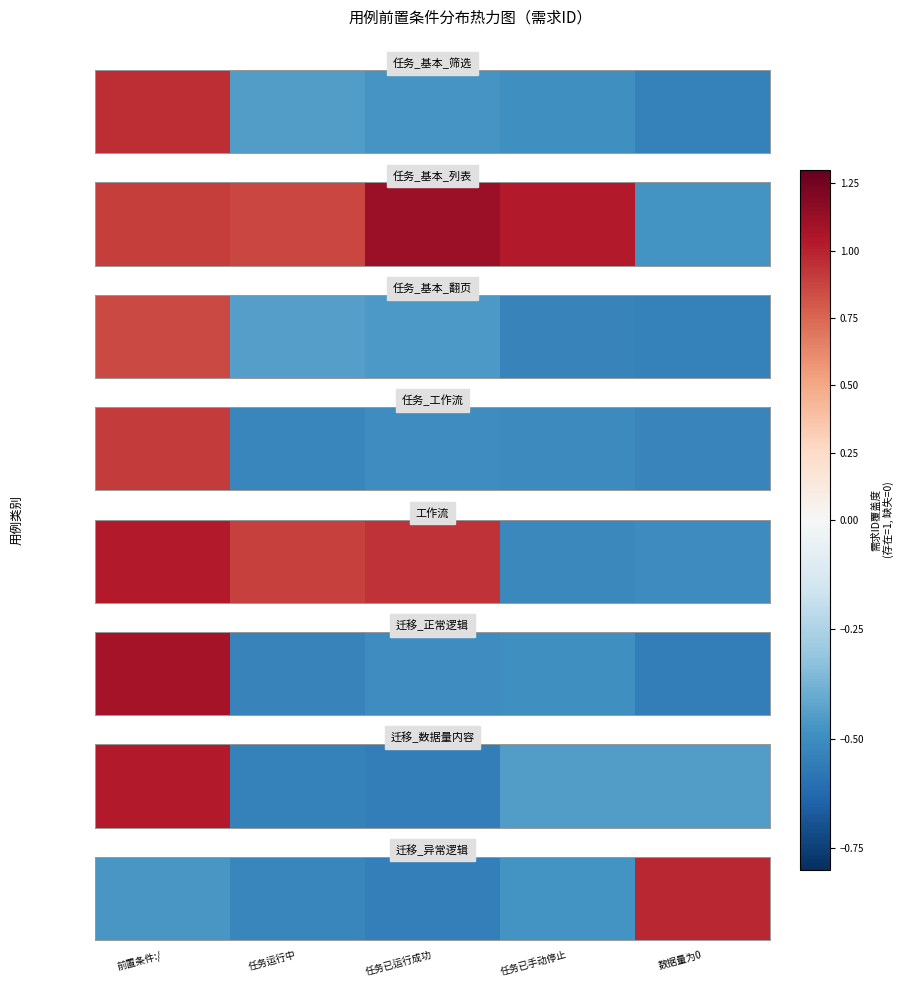

Rank the categories by value from highest to lowest.

数据量为0, 前置条件:/, 任务已手动停止, 任务运行中, 任务已运行成功